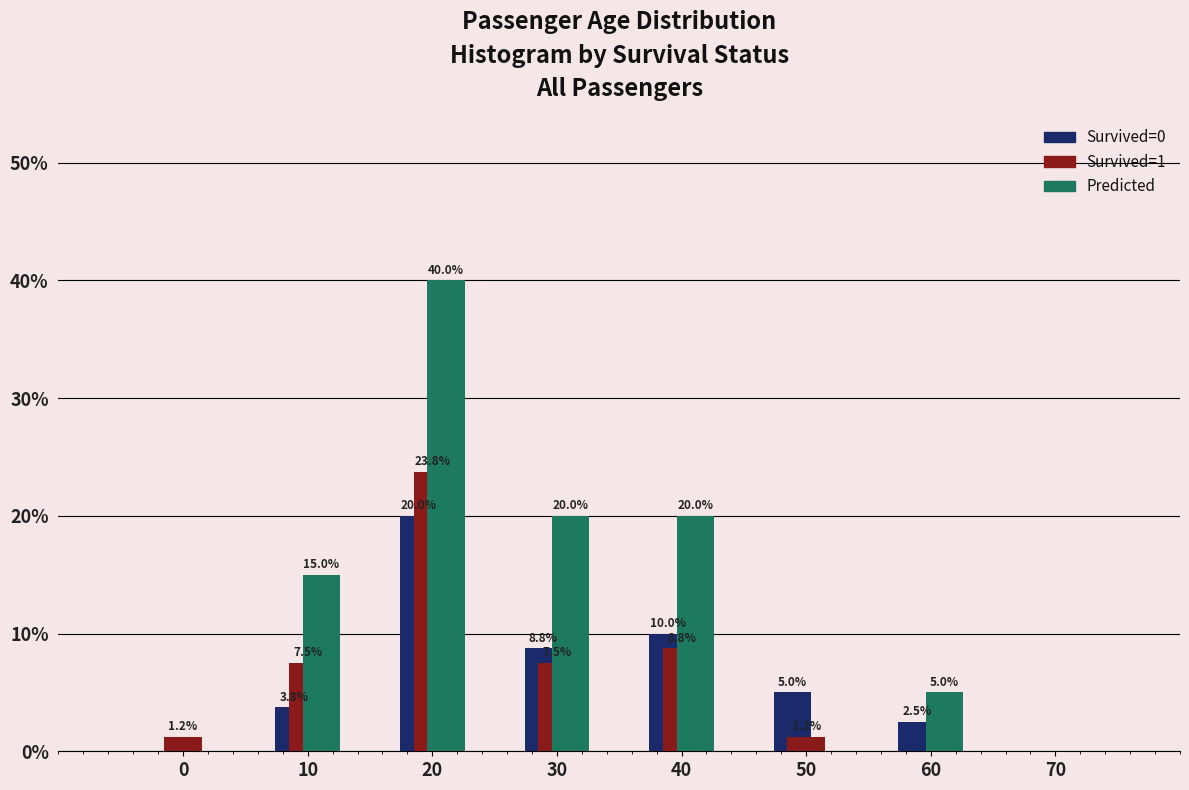

What is the sum of the Predicted values at 60 and 0?

5.0